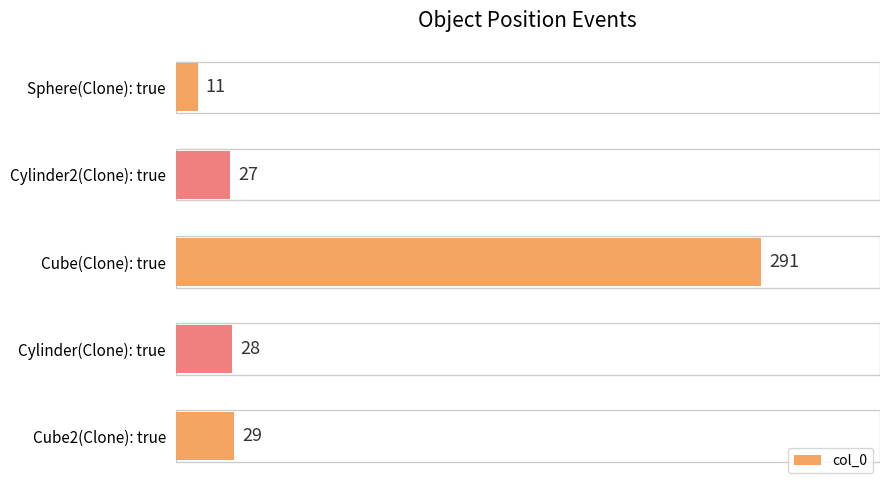

Reading top to bottom, what are all the values shown in this chart?

11	27	291	28	29